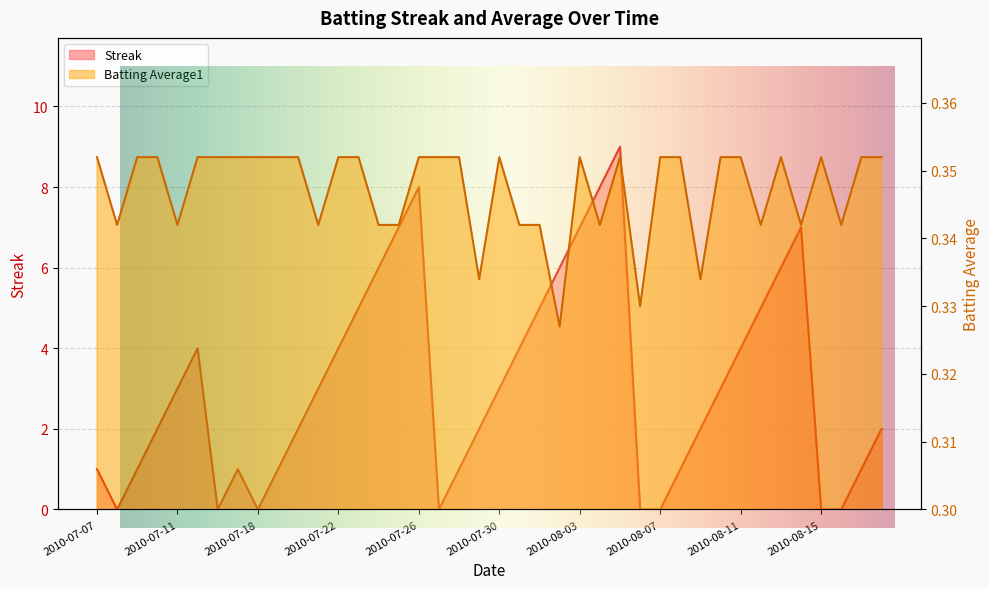

Which category has the lowest value in the Streak series?

2010-07-08